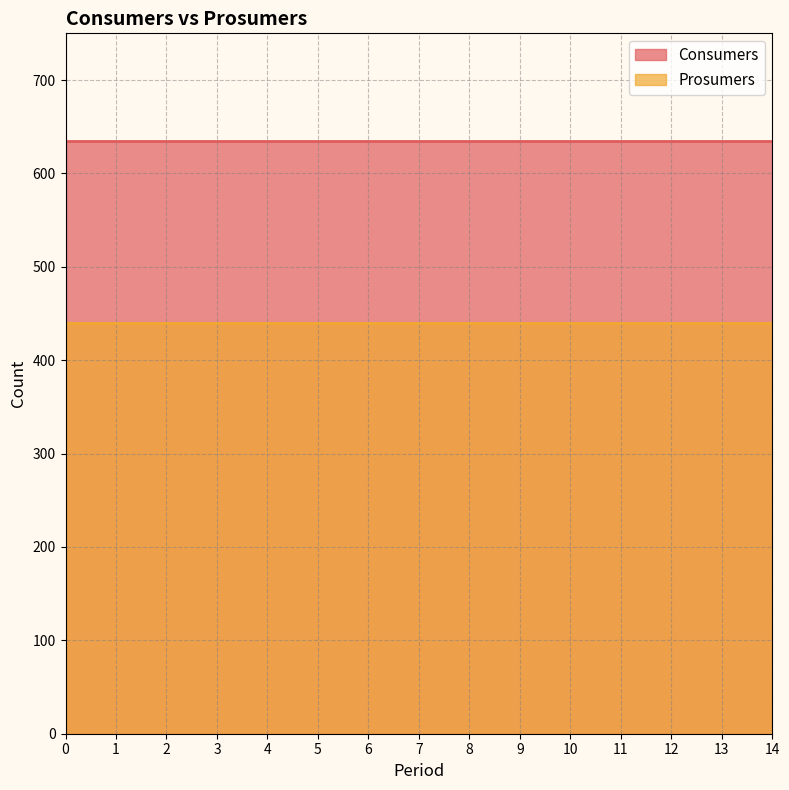

What is the difference between the highest and lowest values at 6?

195